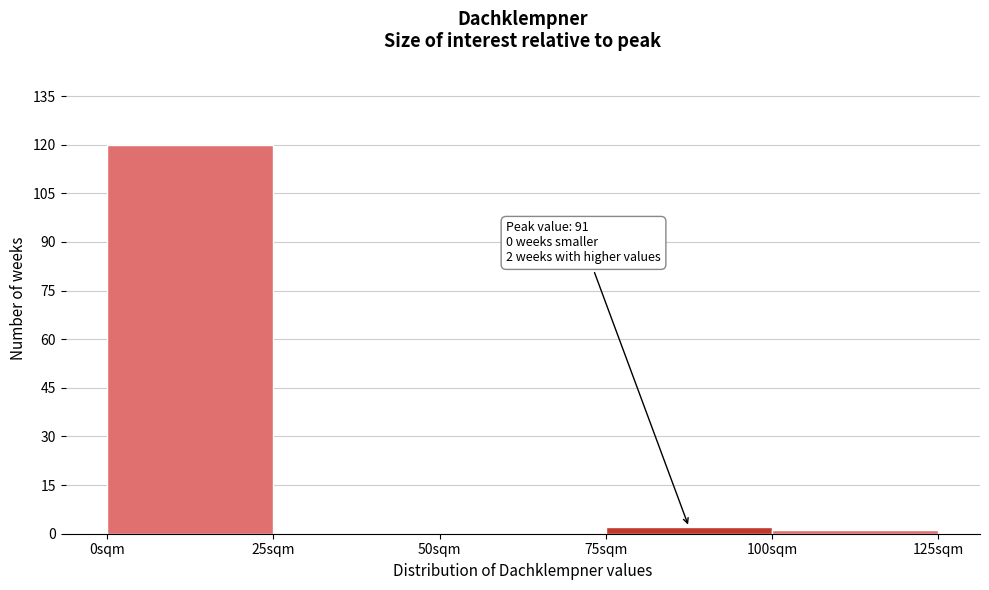

Which range on the x-axis has the tallest bar?

0 to 25